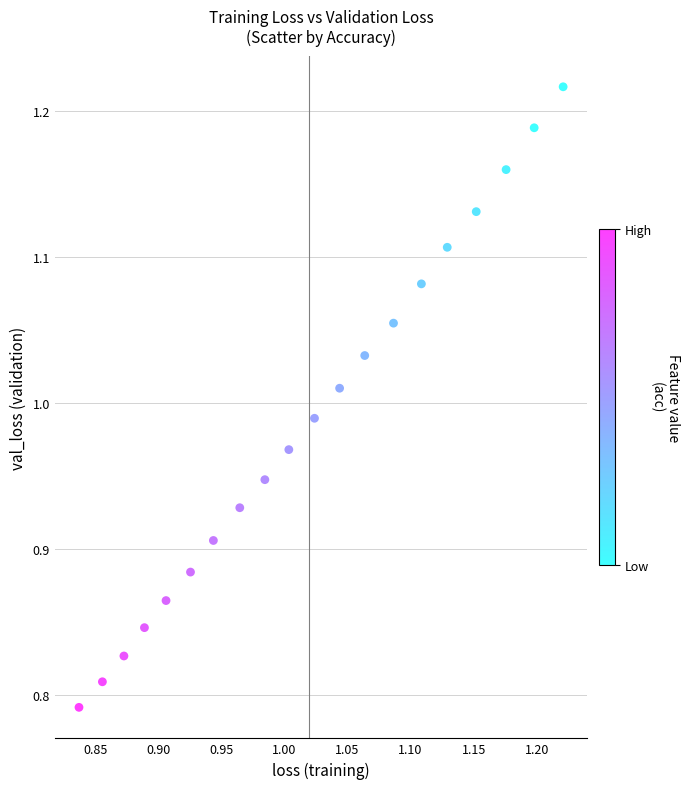

What is the range of X values (max minus min)?

0.4